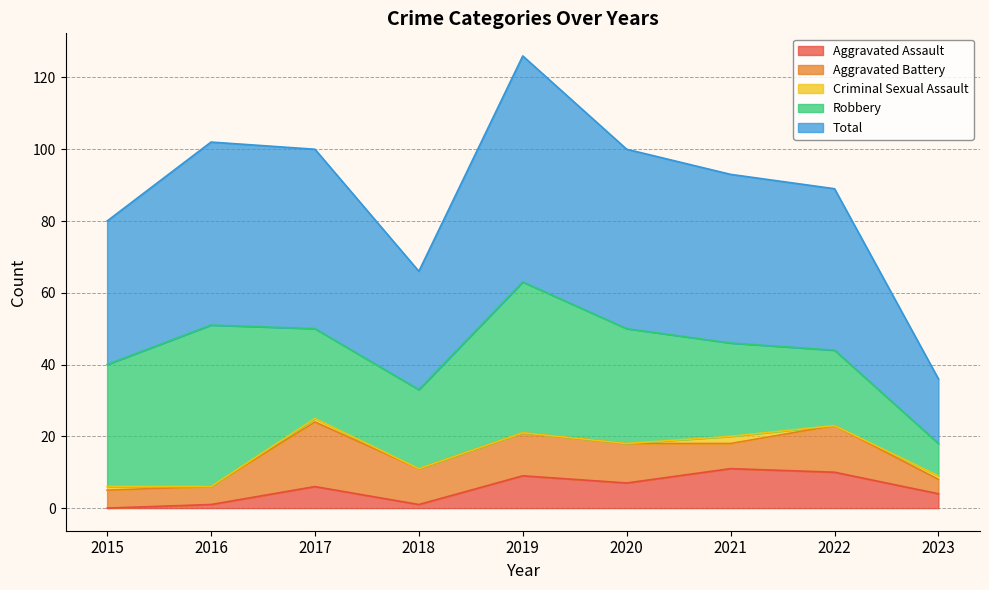

At which category is the sum across all series the highest?

2019